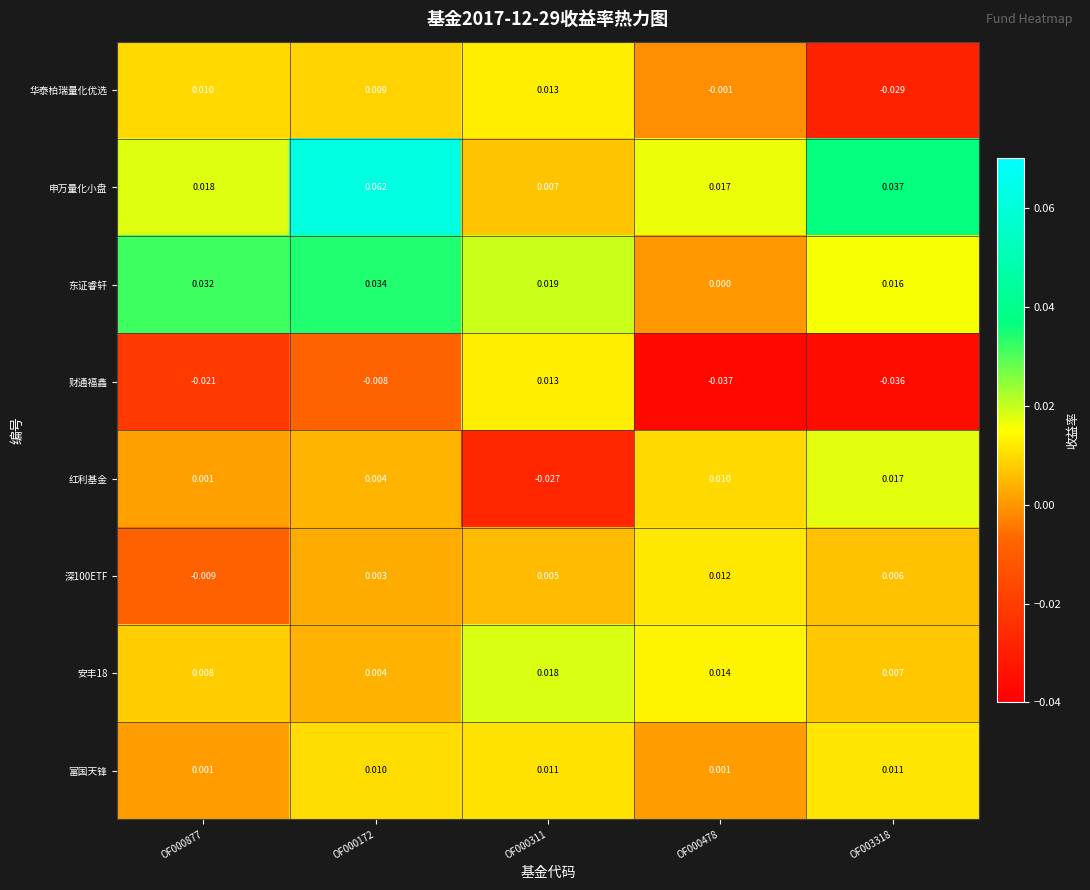

Which series has the largest total across all categories?

申万量化小盘